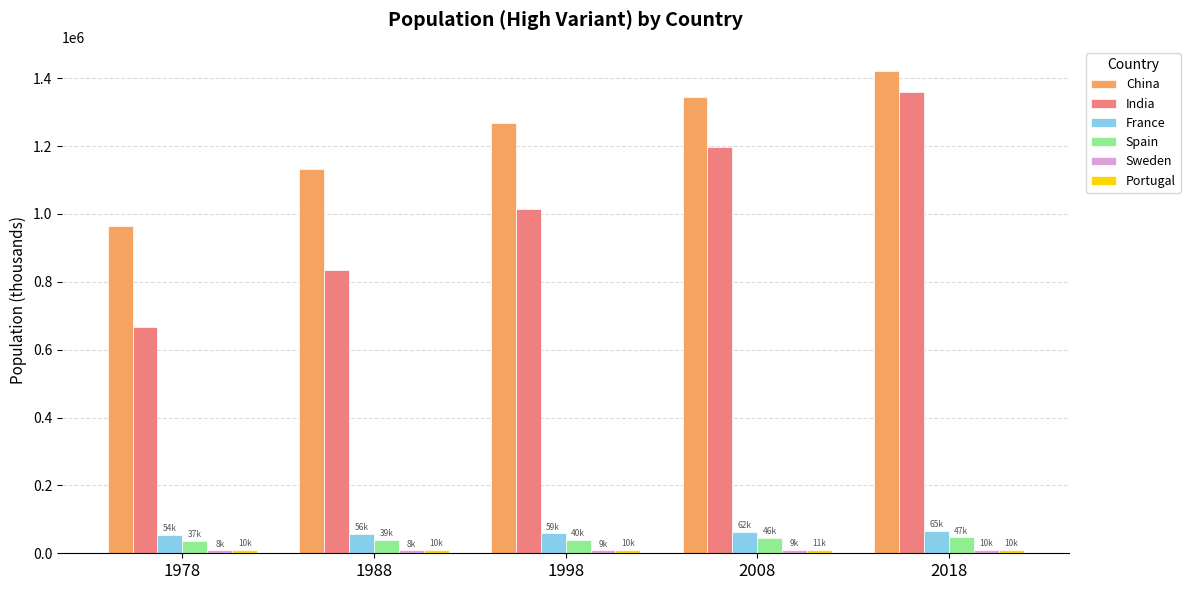

Which series has the largest total across all categories?

China